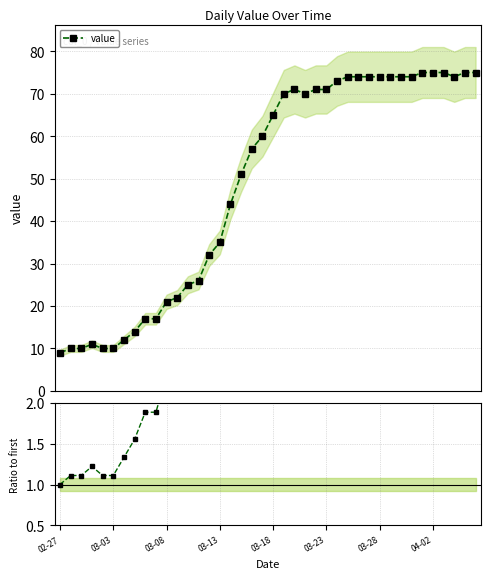

True or false: value and ratio cross at least once.

False